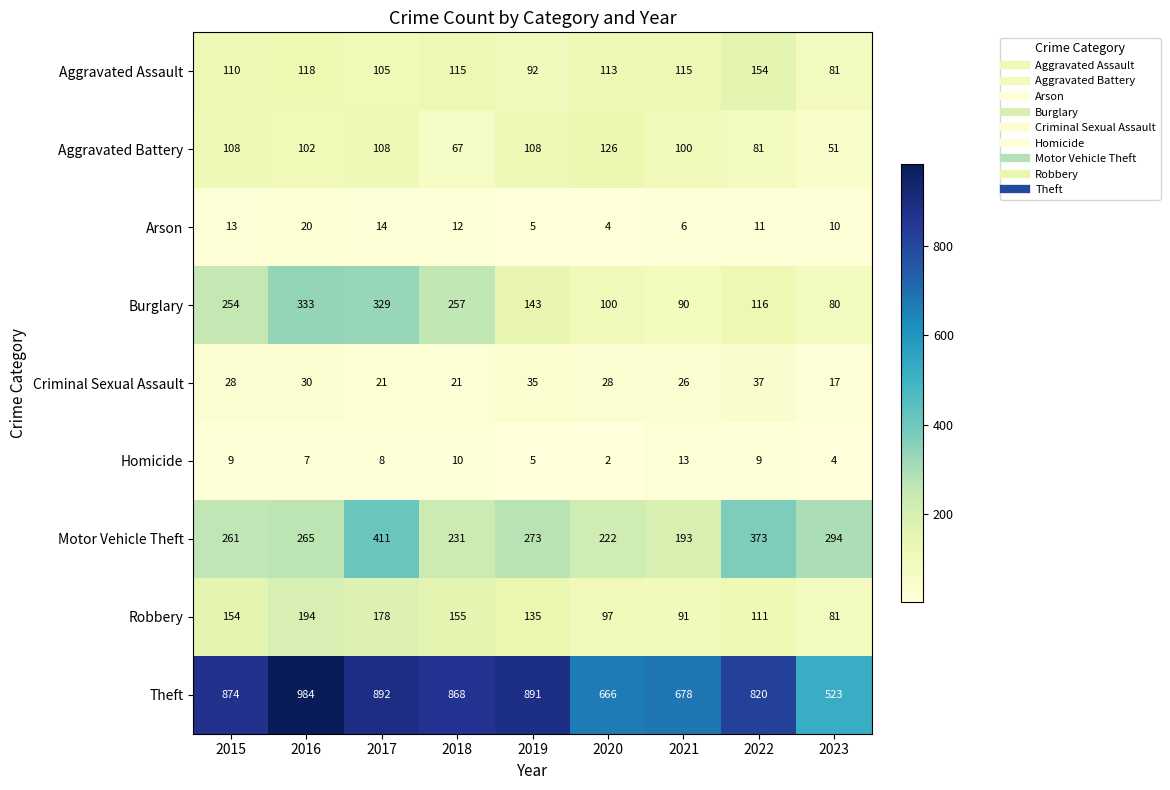

At which category does the chart reach its peak across all series?

2016